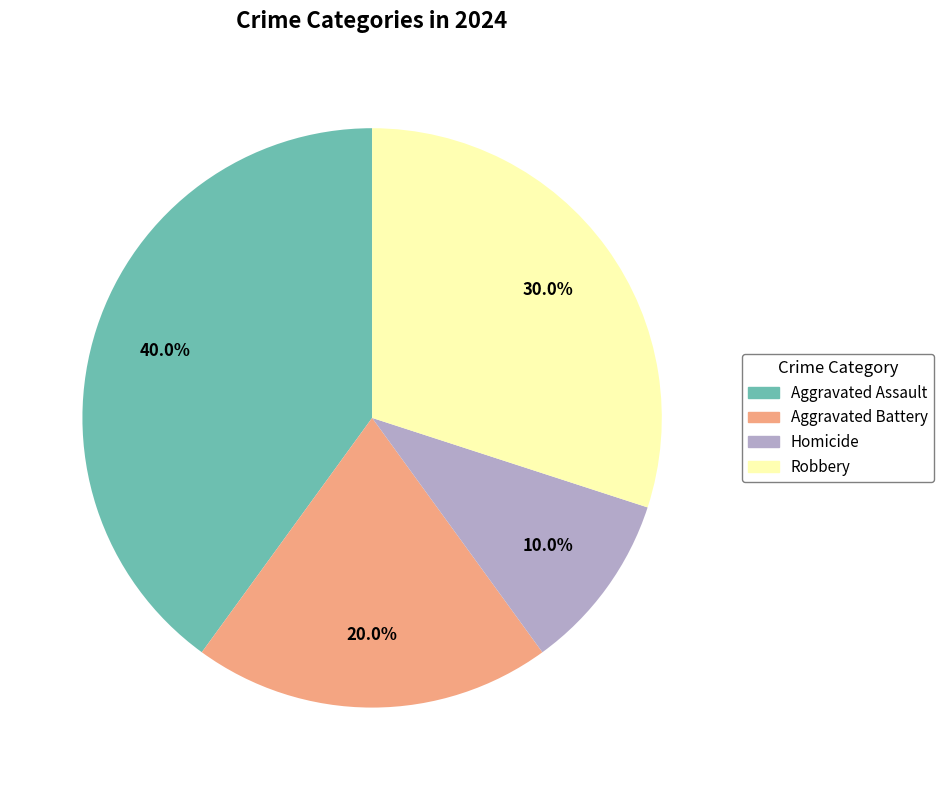

Is it true that Aggravated Assault is 29% of the pie?

False